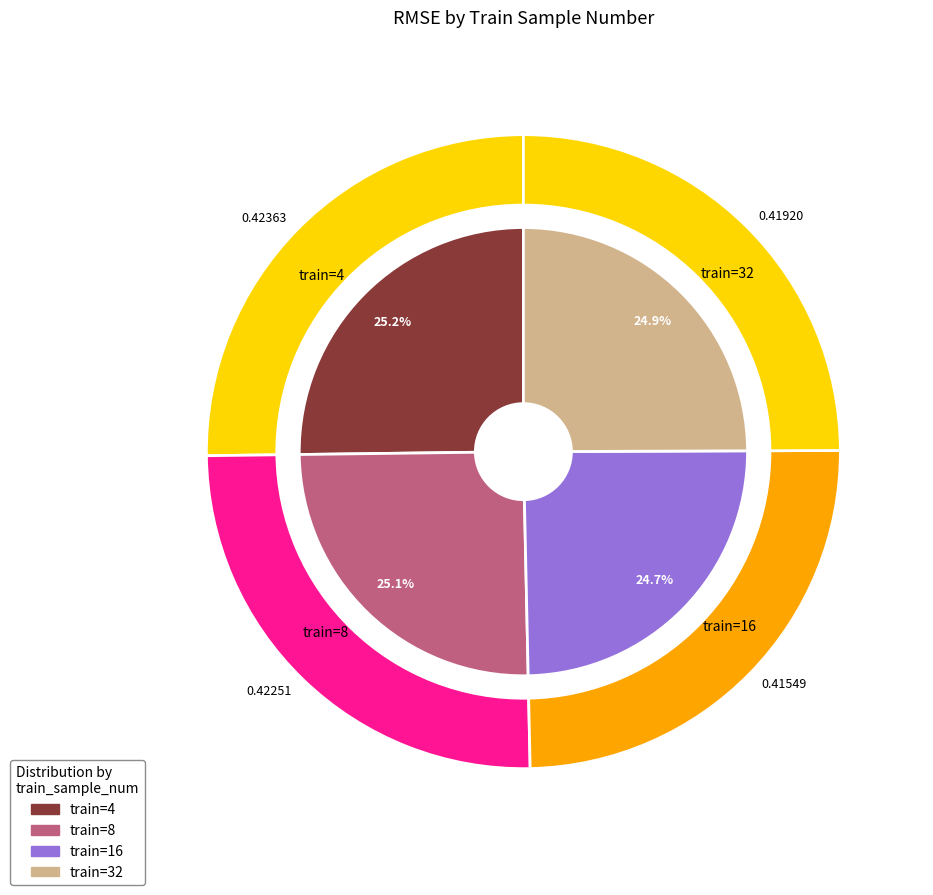

Does any single category account for the majority?

No